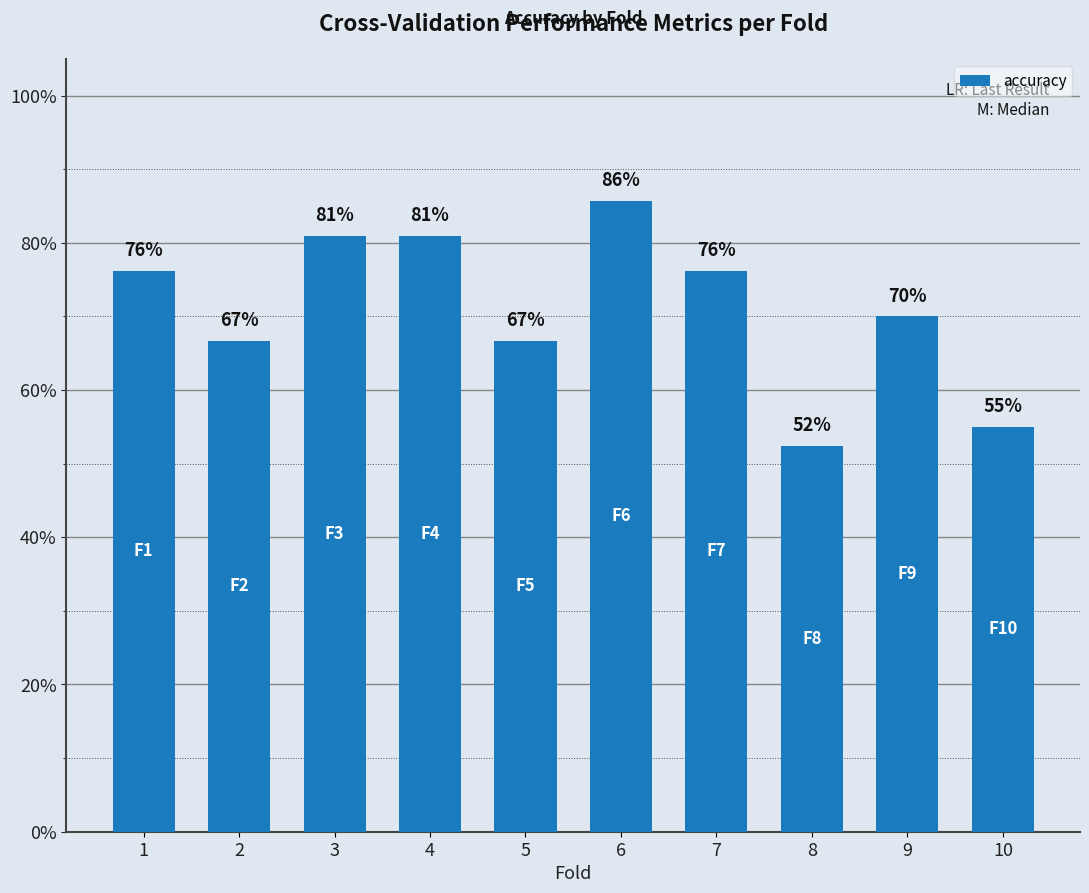

True or false: the data shows 0.2 at 7.

False